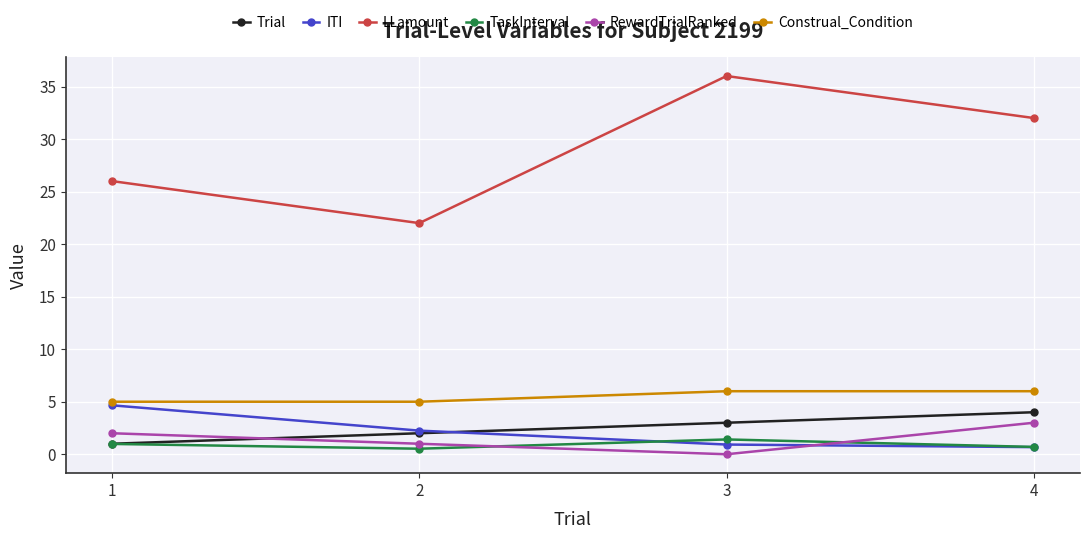

What is the sum of the ITI values at 1 and 2?

6.9